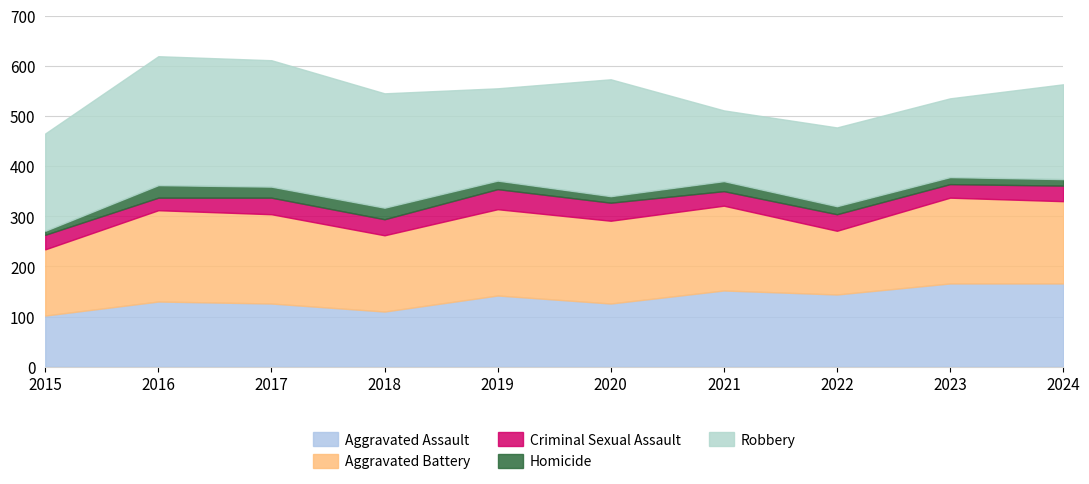

True or false: Criminal Sexual Assault has more than 1 interior local peaks.

True